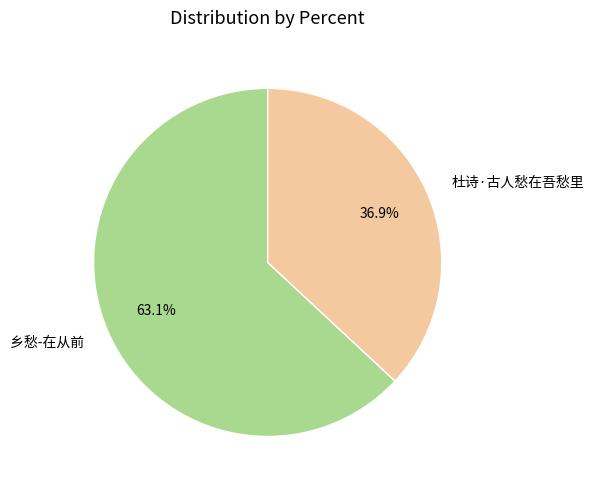

Which category has the smallest portion of the pie?

杜诗·古人愁在吾愁里